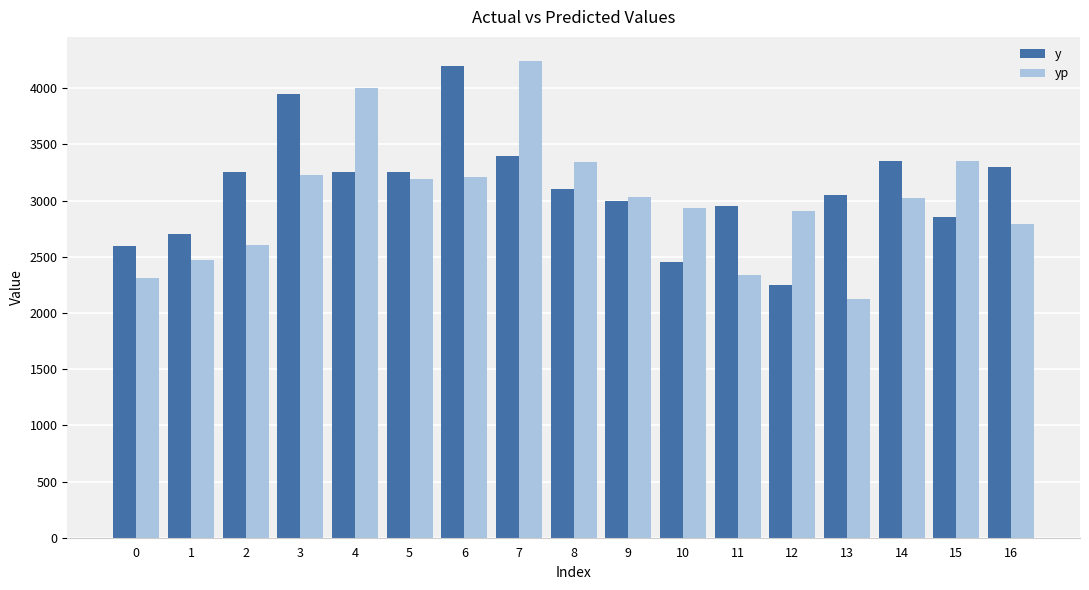

Which series has the largest total across all categories?

y